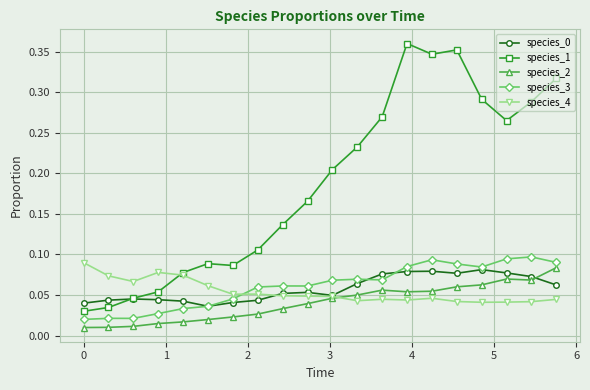

How many intersections are there between species_4 and species_3?

1